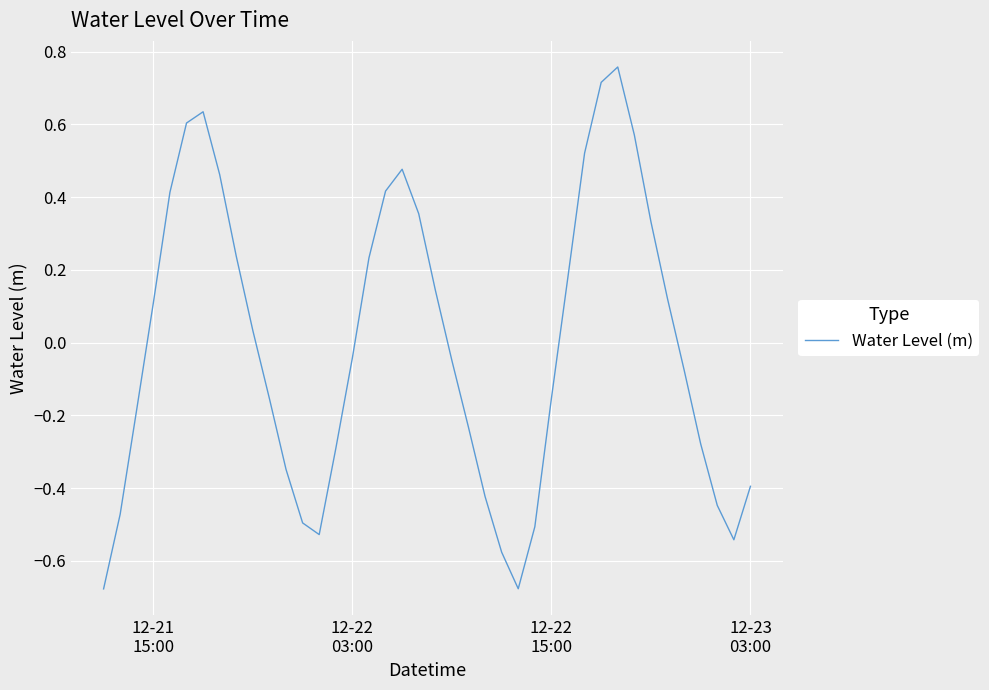

Does the chart display data point markers on the line(s)?

No